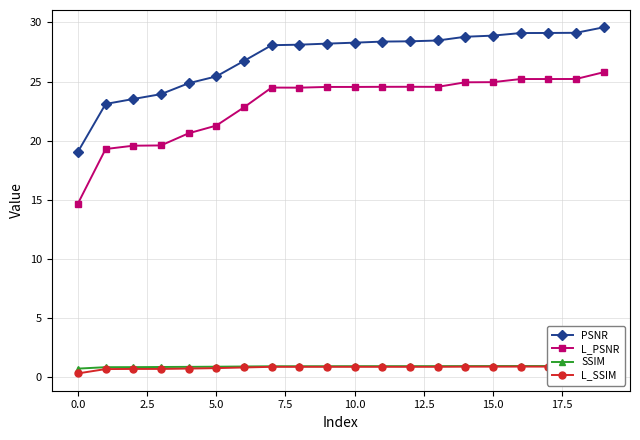

The PSNR series shows 28.8 at 14. True or false?

True